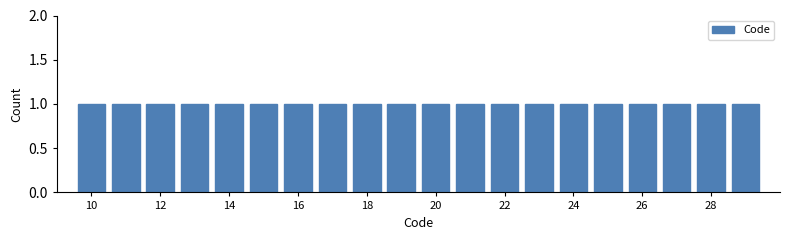

Reading left to right, list every bar in this chart as the range it spans on the x-axis followed by its height. Neither the bar edges nor the heights are printed on the chart, so give them approximately, as read against the axes.

9.5 to 10.5: 1
10.5 to 11.5: 1
11.5 to 12.5: 1
12.5 to 13.5: 1
13.5 to 14.5: 1
14.5 to 15.5: 1
15.5 to 16.5: 1
16.5 to 17.5: 1
17.5 to 18.5: 1
18.5 to 19.5: 1
19.5 to 20.5: 1
20.5 to 21.5: 1
21.5 to 22.5: 1
22.5 to 23.5: 1
23.5 to 24.5: 1
24.5 to 25.5: 1
25.5 to 26.5: 1
26.5 to 27.5: 1
27.5 to 28.5: 1
28.5 to 29.5: 1